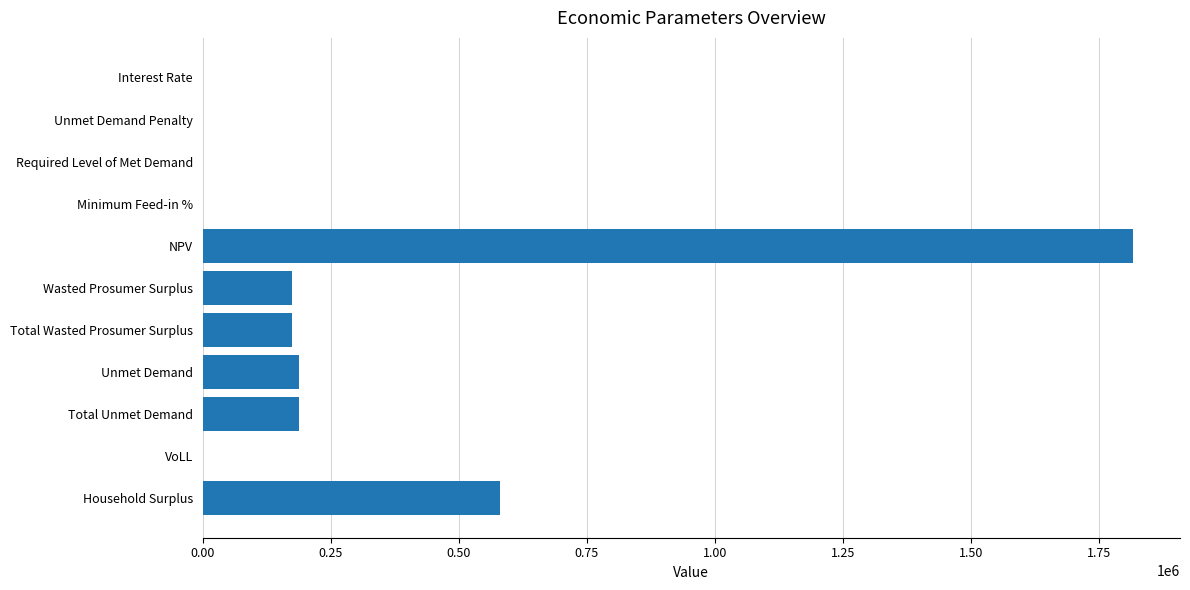

What is the approximate value at Total Unmet Demand?

188268.2